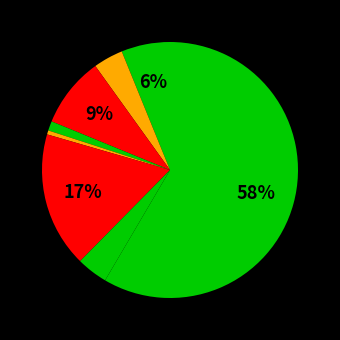

To the nearest percent, what is the difference between the largest and smallest slice percentages?

58%